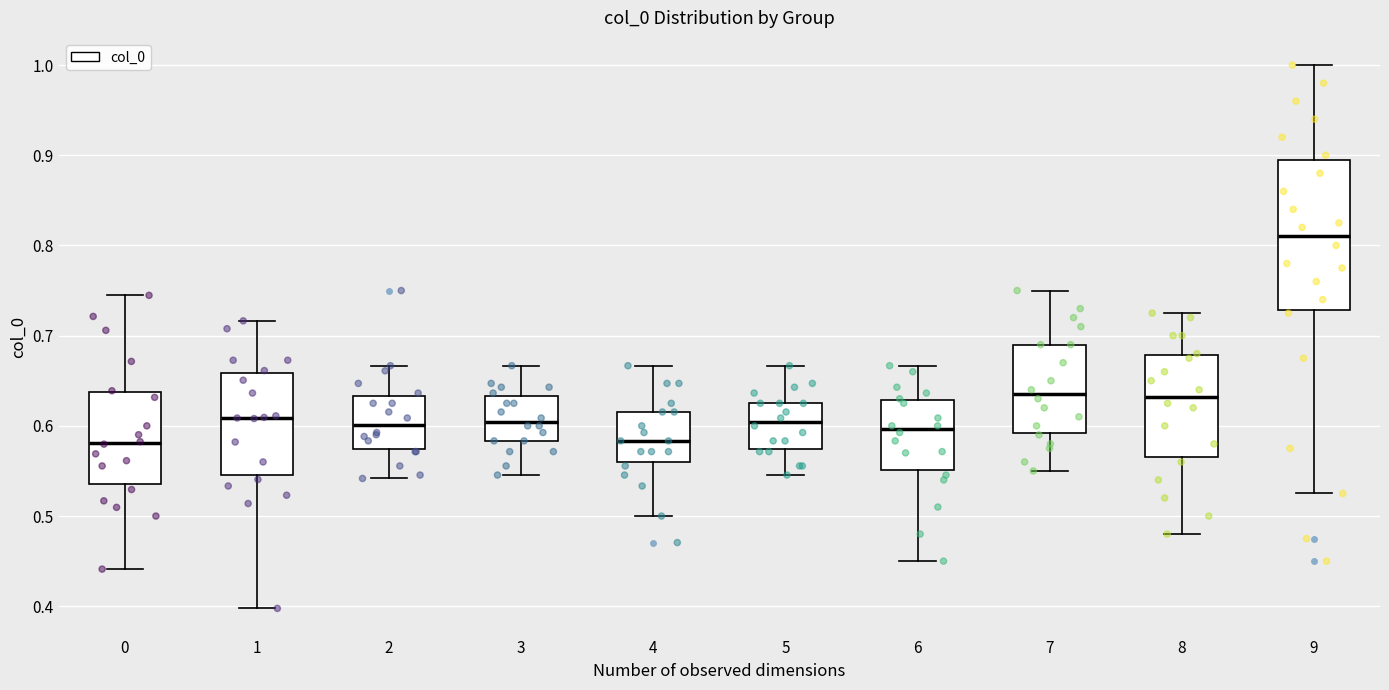

Where is the upper edge of the box at x = 6 on the y-axis? The values are not printed on the chart, so give them approximately, as read against the axis.

0.63